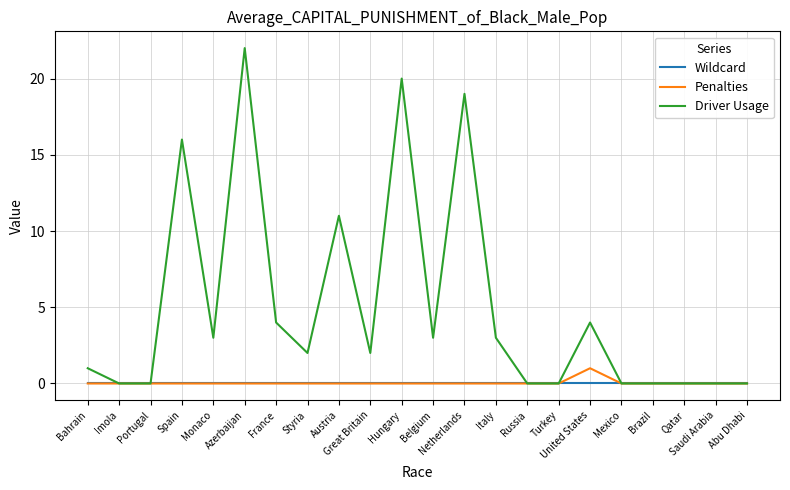

Which label corresponds to the largest value in the chart?

Azerbaijan